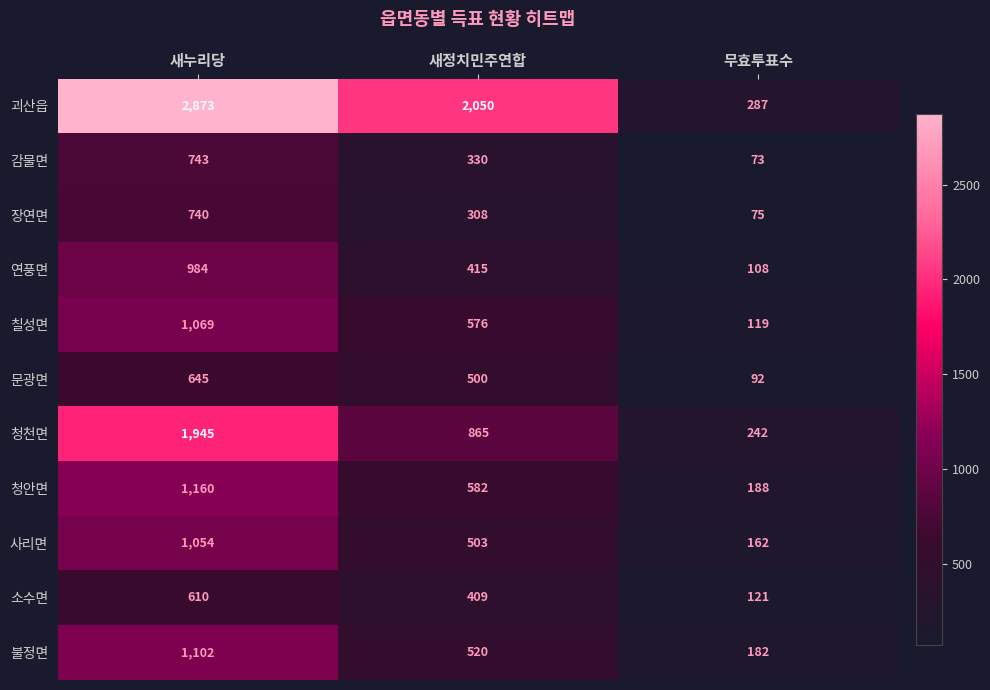

Is it true that 사리면 equals 162 at 무효투표수?

True